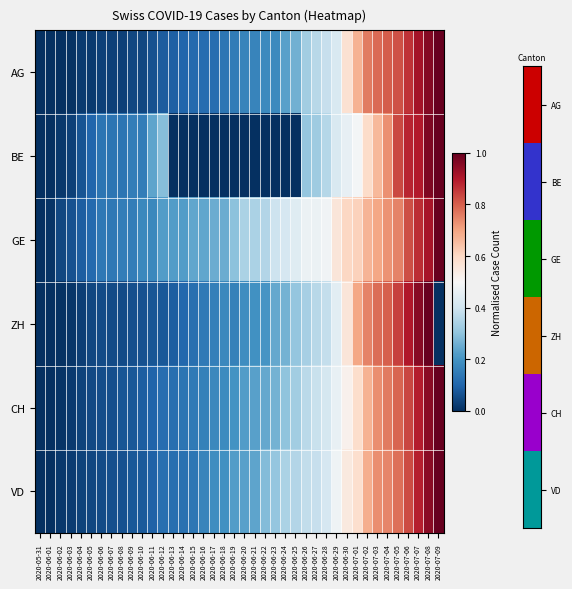

Which category has the highest value across all series?

2020-07-09